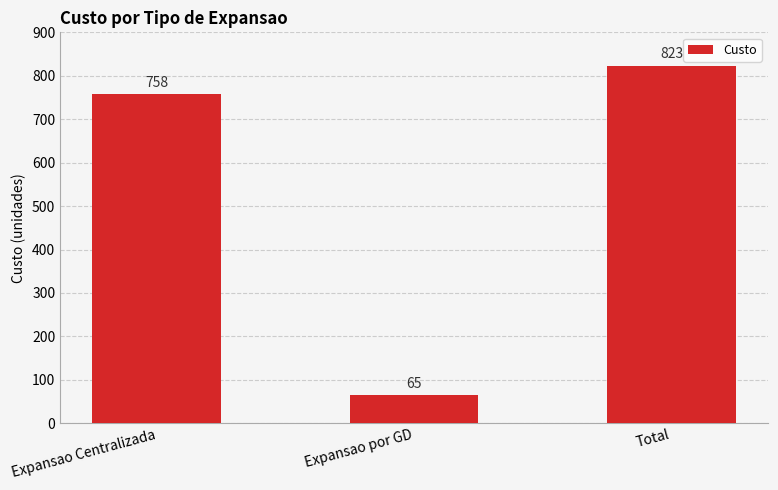

What is the difference between the maximum and minimum values?

758